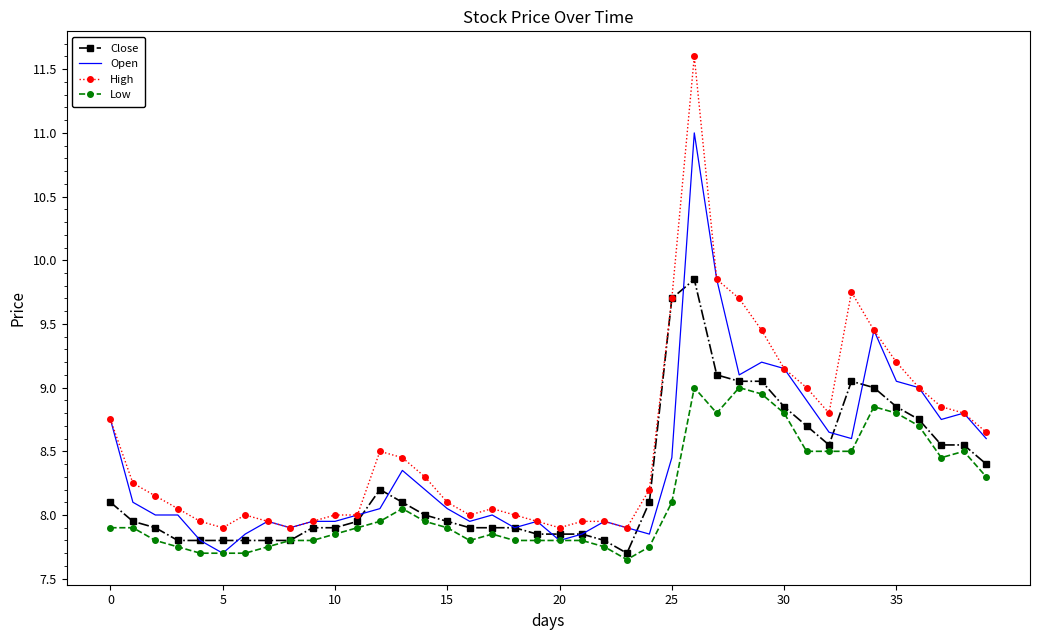

What is the greatest value displayed?

11.6